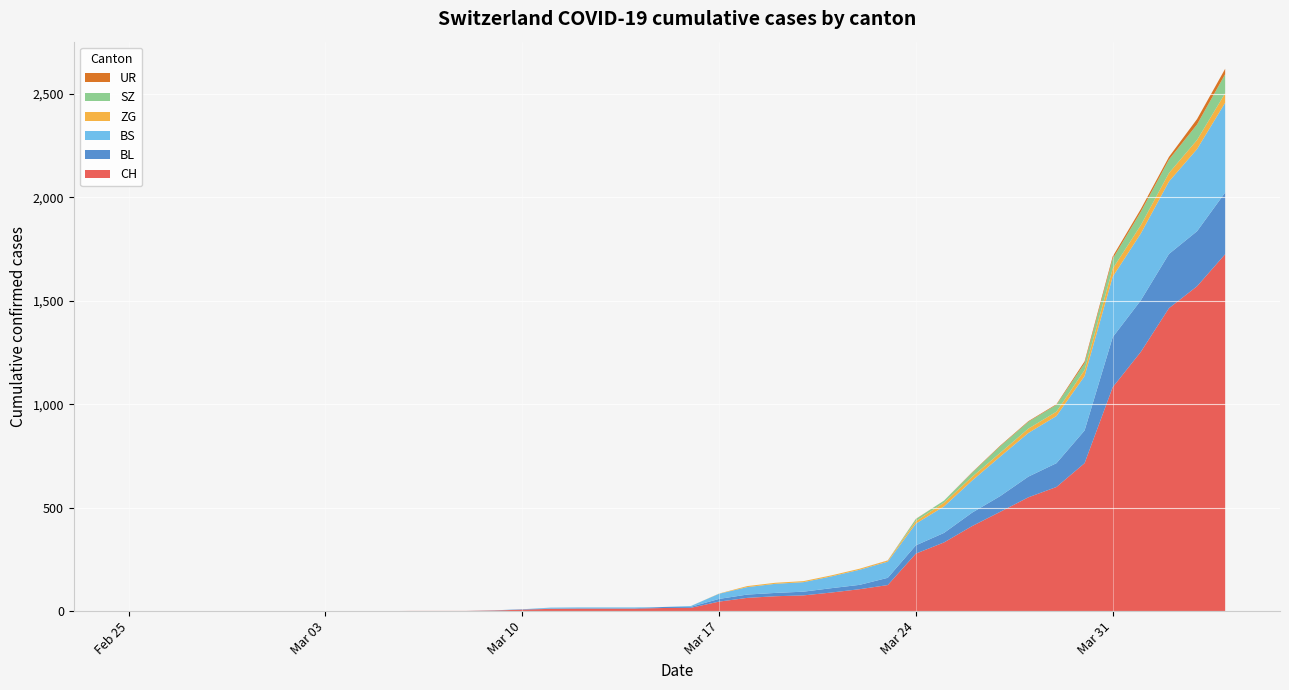

Reading left to right, transcribe all the data shown in this chart.

CH: 0	0	0	0	0	0	0	0	0	0	1	1	1	3	7	11	12	12	12	15	16	46	64	72	76	90	106	126	278	332	411	480	550	600	715	1082	1253	1464	1570	1725
BL: 0	0	0	0	0	0	0	0	0	0	0	0	0	1	2	2	2	2	2	5	5	13	16	16	18	21	21	35	40	46	65	76	100	115	158	242	249	262	266	298
BS: 0	0	0	0	0	0	0	0	0	0	0	0	0	0	0	4	4	4	4	0	4	25	36	44	46	57	73	78	105	128	155	191	211	228	263	292	323	350	397	434
ZG: 0	0	0	0	0	0	0	0	0	0	0	0	0	0	0	0	0	0	0	0	0	1	5	5	5	5	5	5	12	18	18	18	21	21	29	39	40	41	44	46
SZ: 0	0	0	0	0	0	0	0	0	0	0	0	0	0	0	0	0	0	0	0	0	0	0	0	0	0	0	0	10	10	20	32	33	33	33	48	65	65	75	92
UR: 0	0	0	0	0	0	0	0	0	0	0	0	0	0	0	0	0	0	0	0	0	0	0	0	0	0	0	1	1	0	2	3	3	3	9	11	13	13	26	26